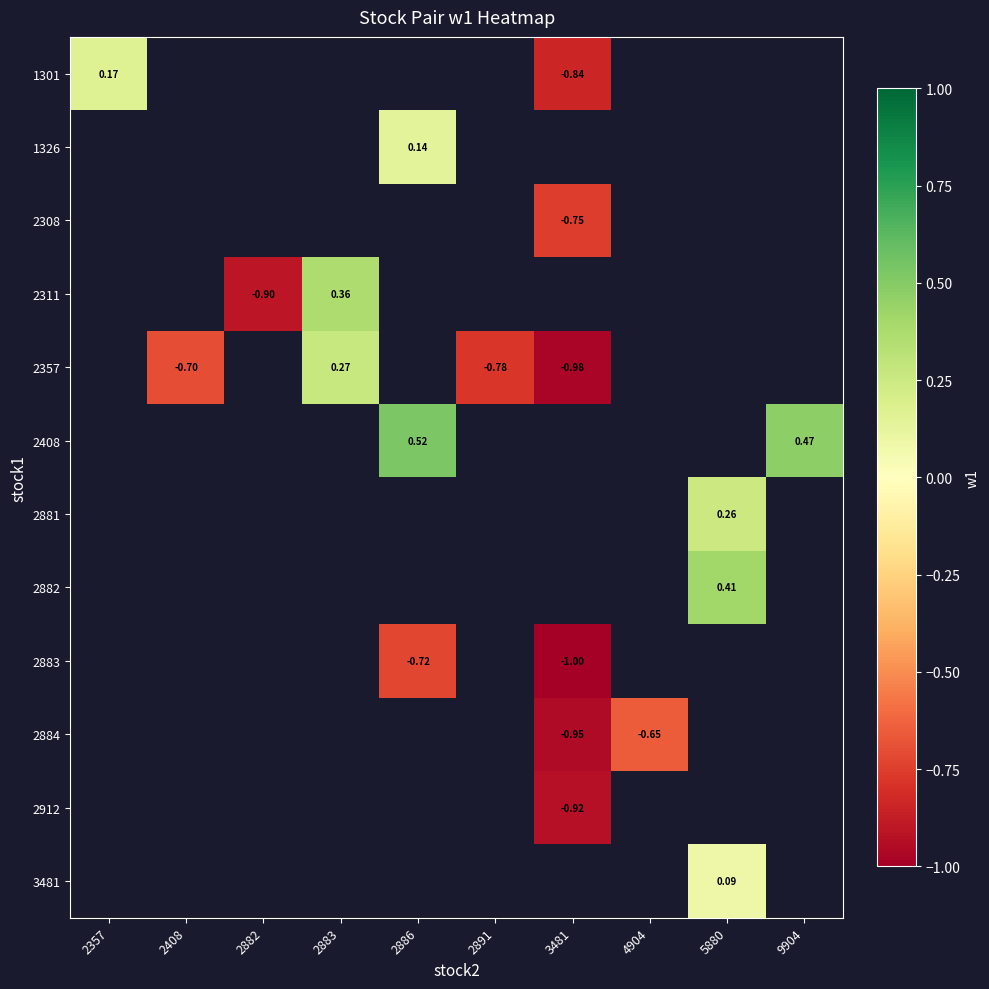

What is the difference between the maximum and minimum values in the 1301 series?

1.0